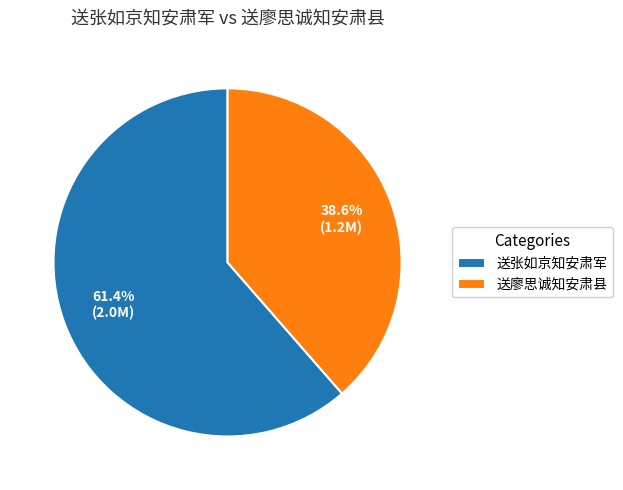

To the nearest percent, what percentage of the pie is 送张如京知安肃军?

61%